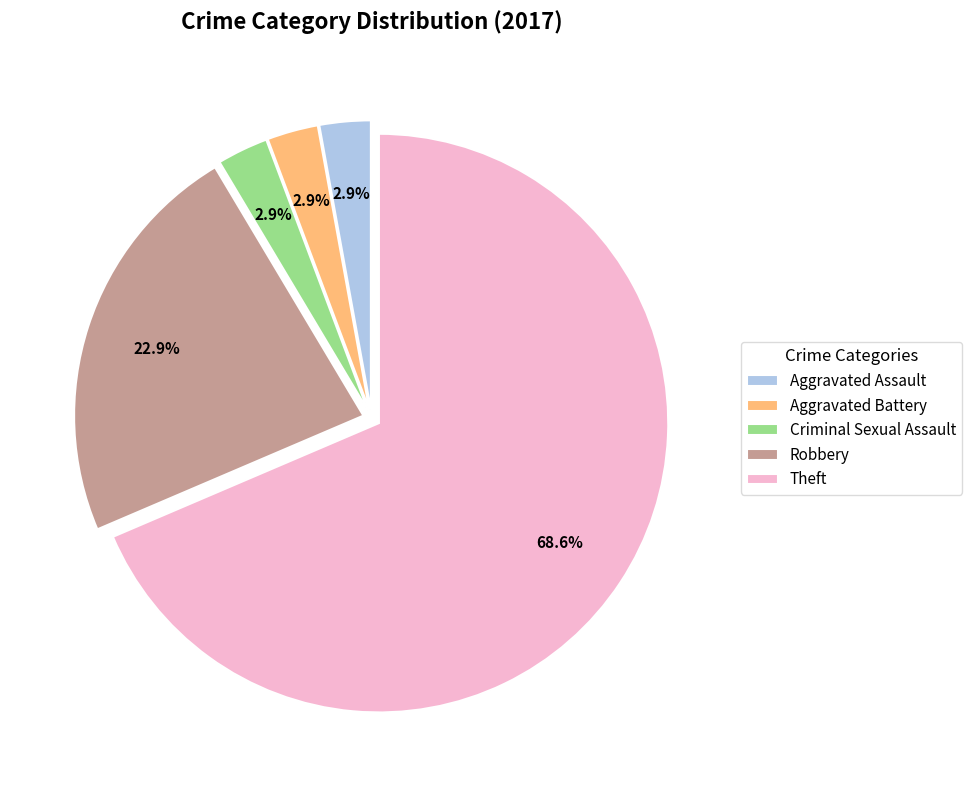

Count the number of slices in the pie.

5